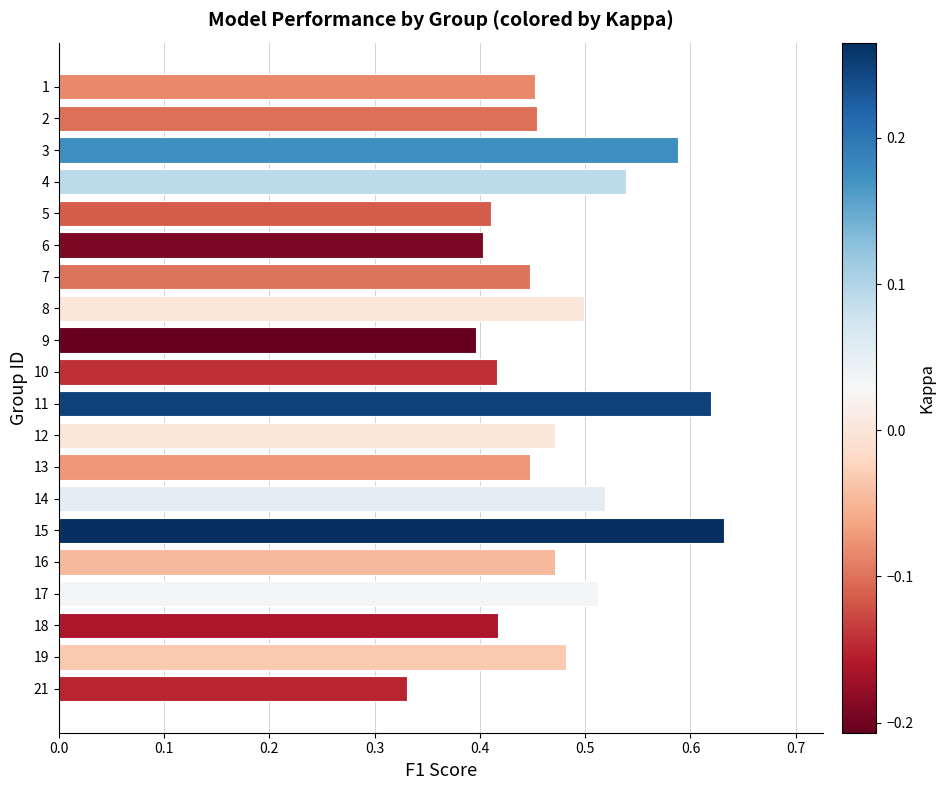

Where is the data nearest to the value 0?

21